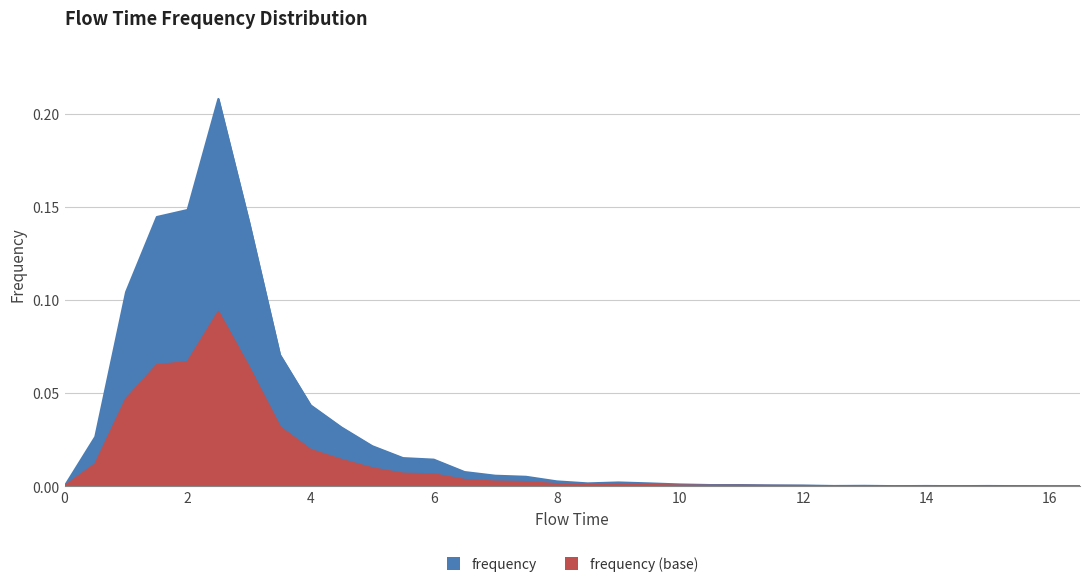

What is the difference between the second highest and second lowest values?

0.1